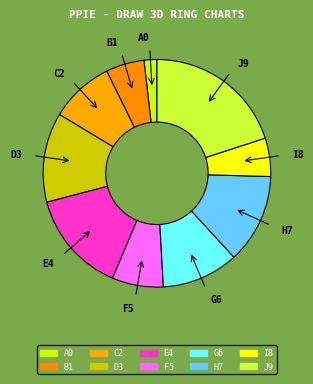

Which category has the biggest portion of the pie?

J9